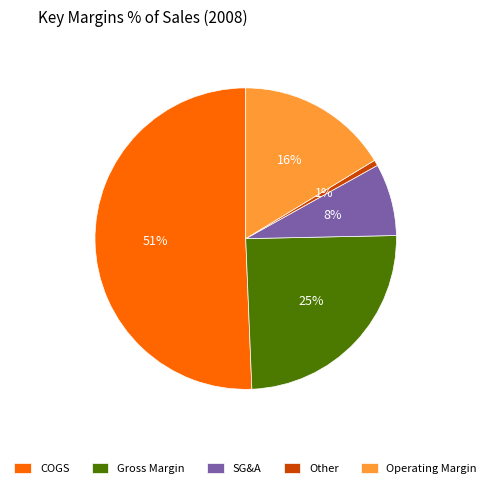

To the nearest percent, what percentage of the pie is Gross Margin?

25%